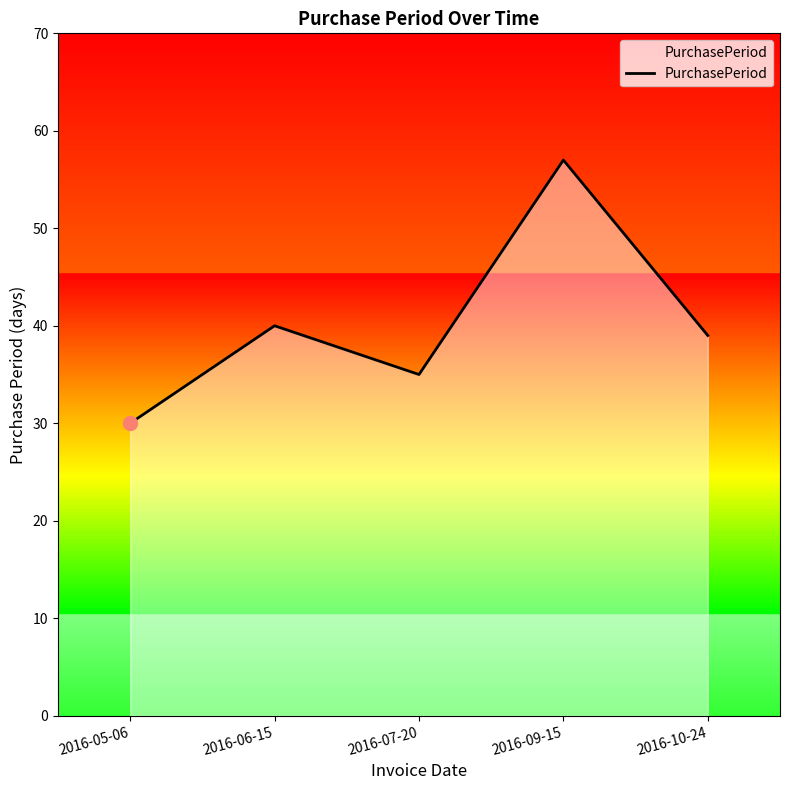

Which label corresponds to the smallest value in the chart?

2016-05-06